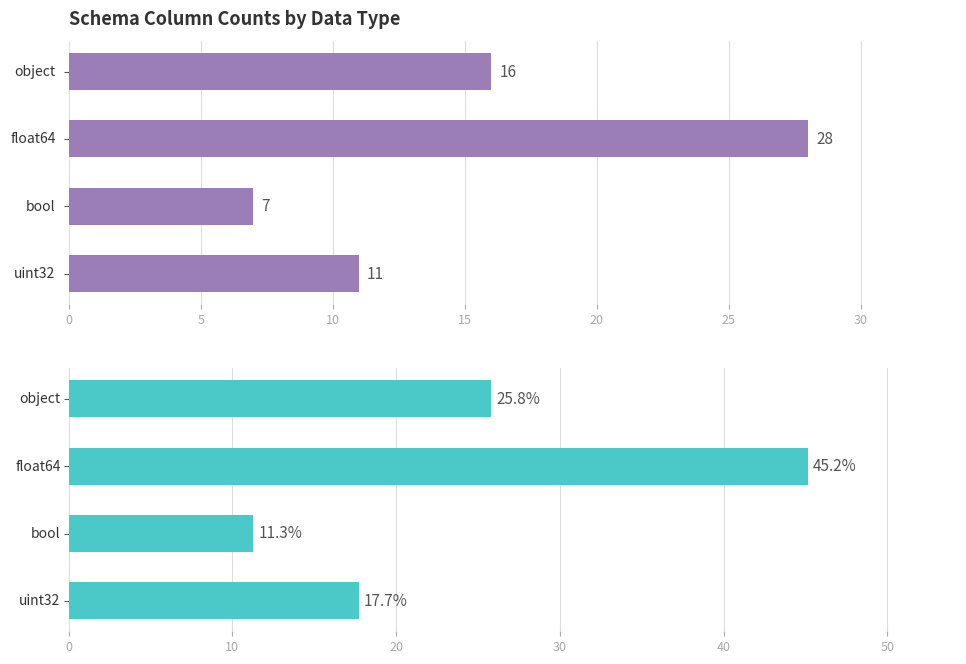

Rank the series by their maximum value, from lowest to highest.

Count, Percentage